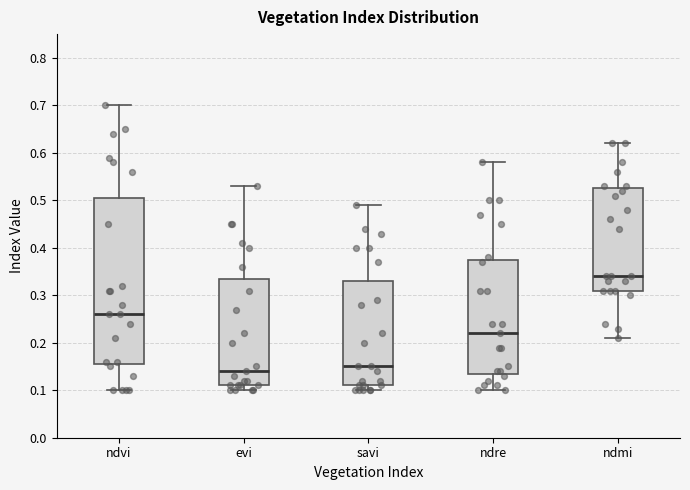

Where is the upper edge of the box for savi on the y-axis? The values are not printed on the chart, so give them approximately, as read against the axis.

0.33